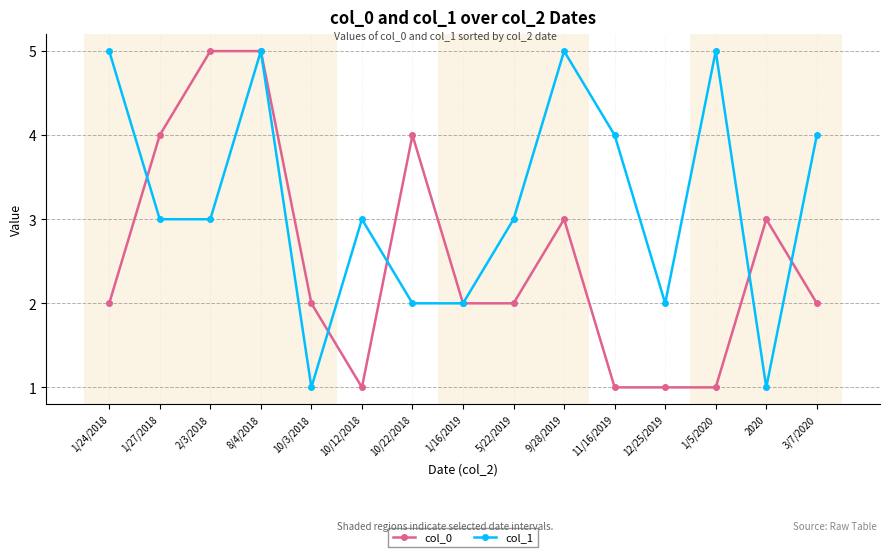

What is the greatest value displayed?

5